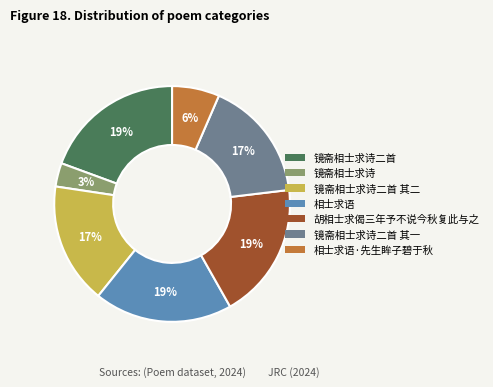

Does any single category account for the majority?

No